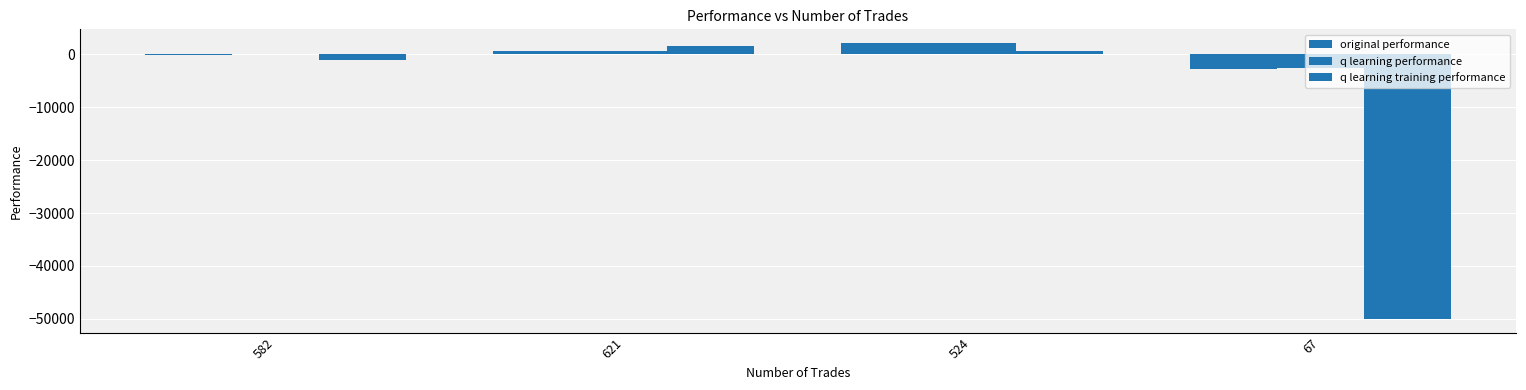

How many groups of bars are there?

4